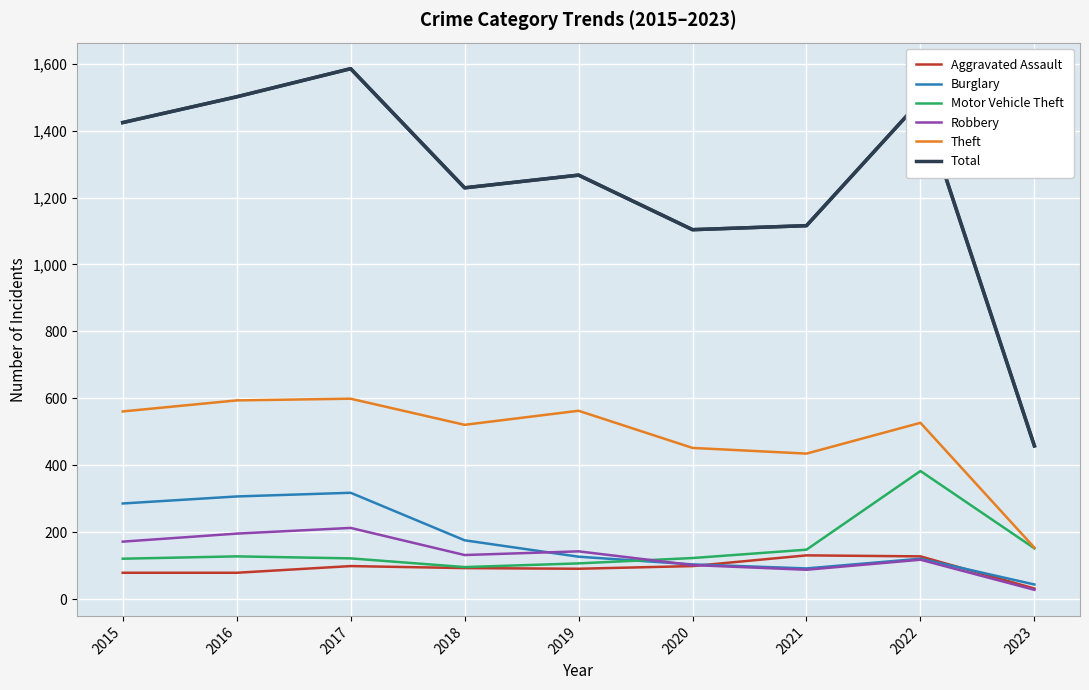

What is the approximate value of Burglary at 2019?

127